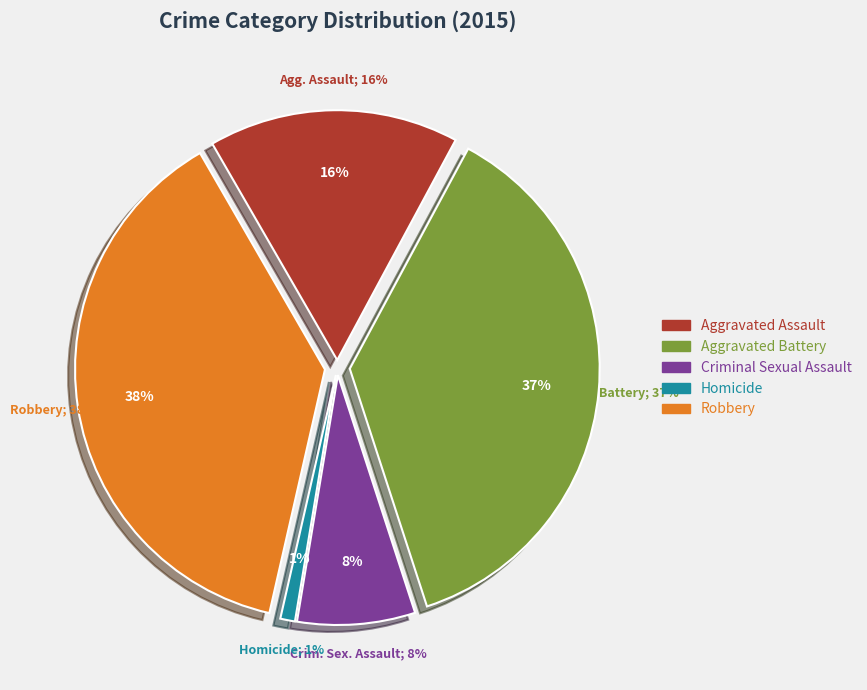

What percentage is the Robbery slice, to the nearest percent?

38%